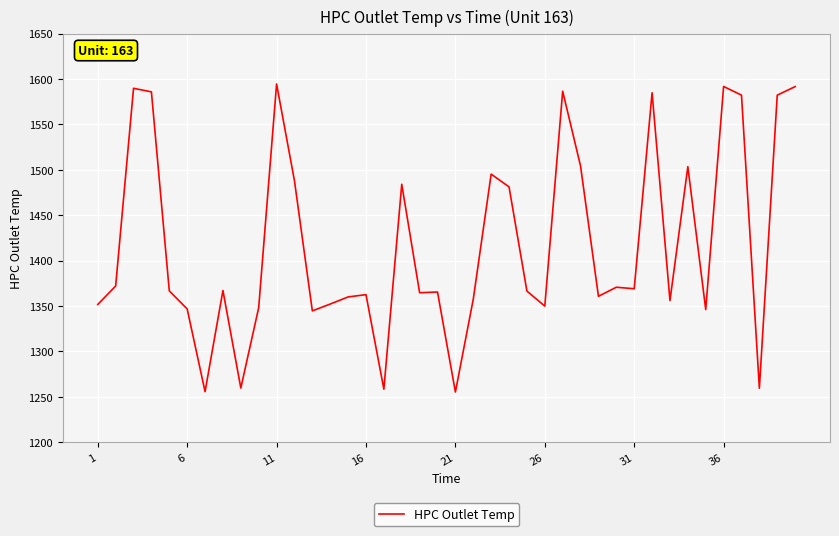

What is the maximum value shown in the chart?

1594.6